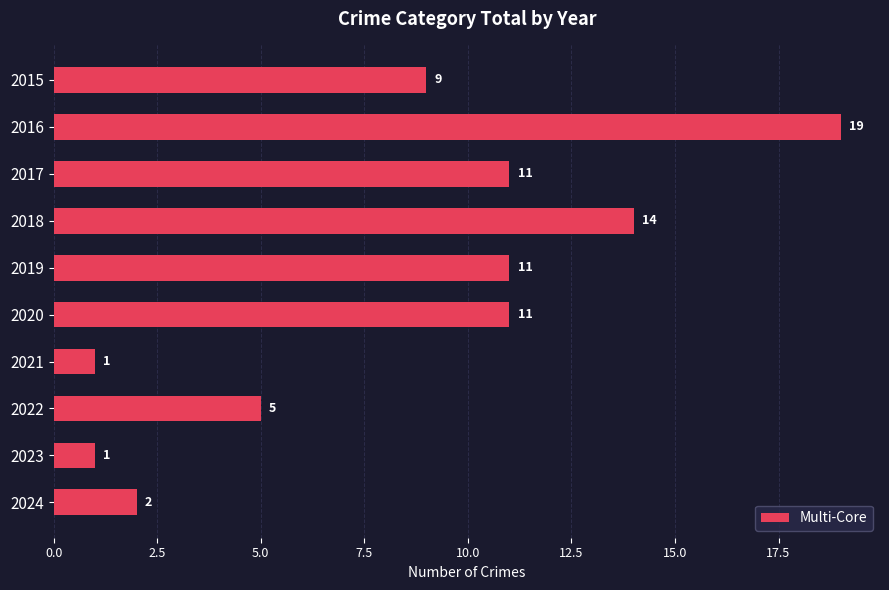

What is the value of the 4th bar from the top?

14